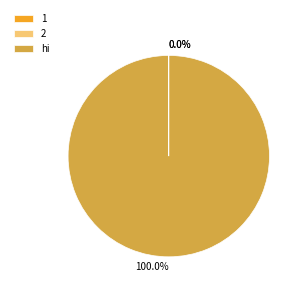

Which slice is the largest?

hi